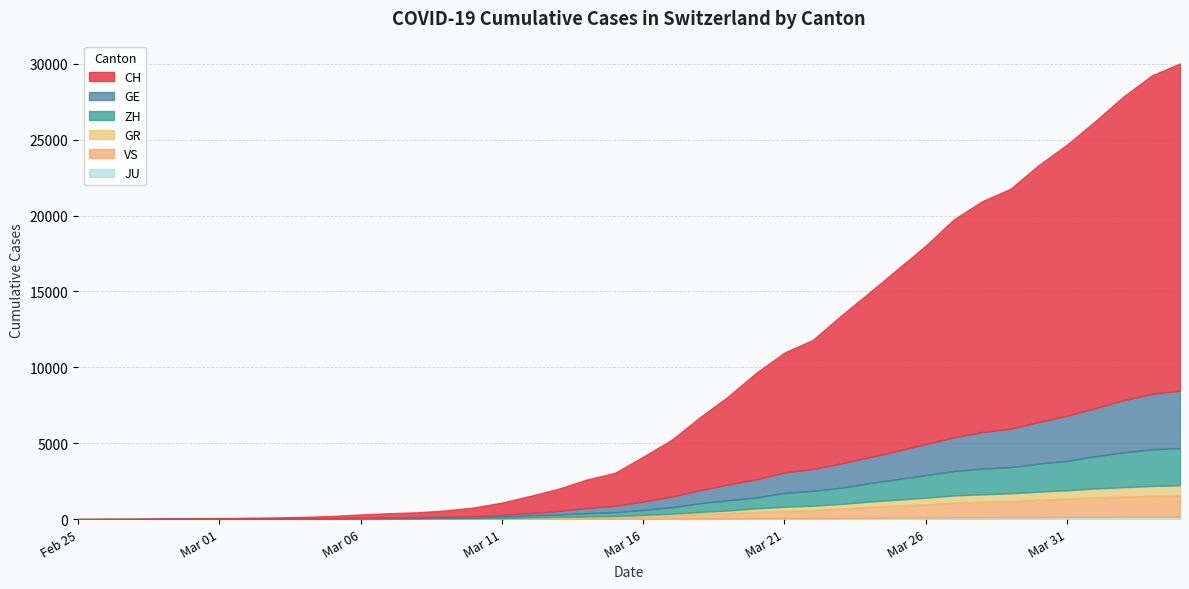

Which series changed the most between 2020-03-19 and 2020-04-04?

CH